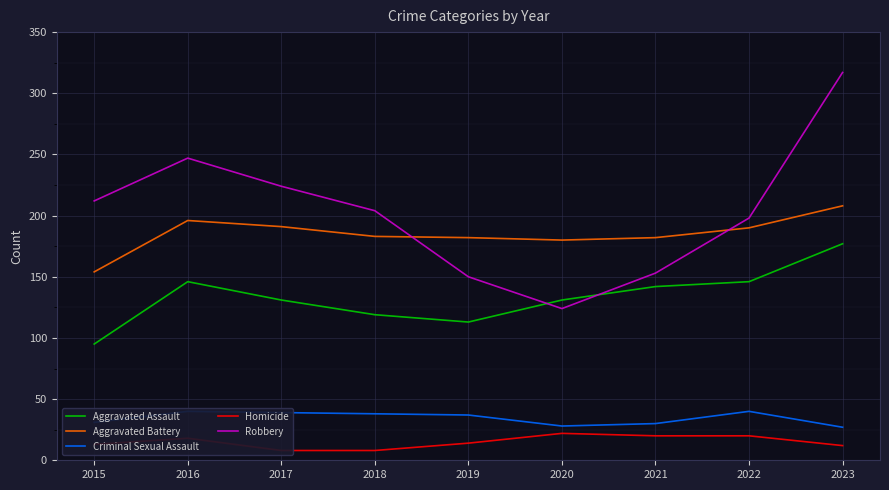

Where is Aggravated Battery nearest to the value 181?

2019